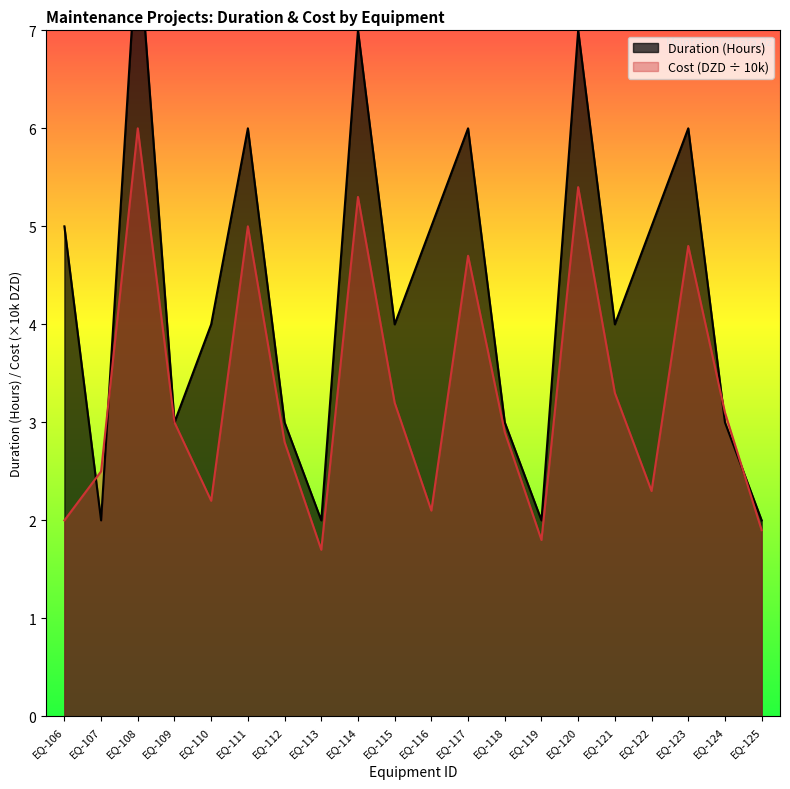

In Duration (Hours), how many points are higher than both neighbors (excluding endpoints)?

6